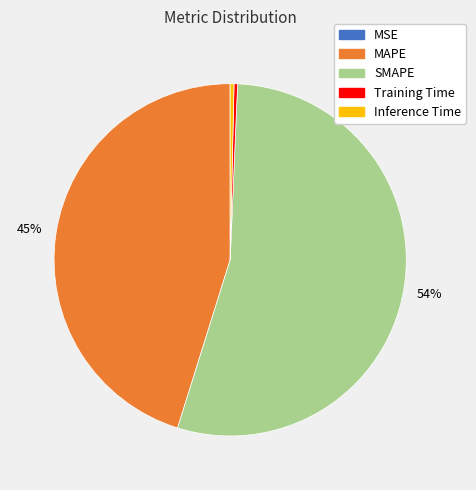

The Training Time slice represents 0% of the pie. True or false?

True